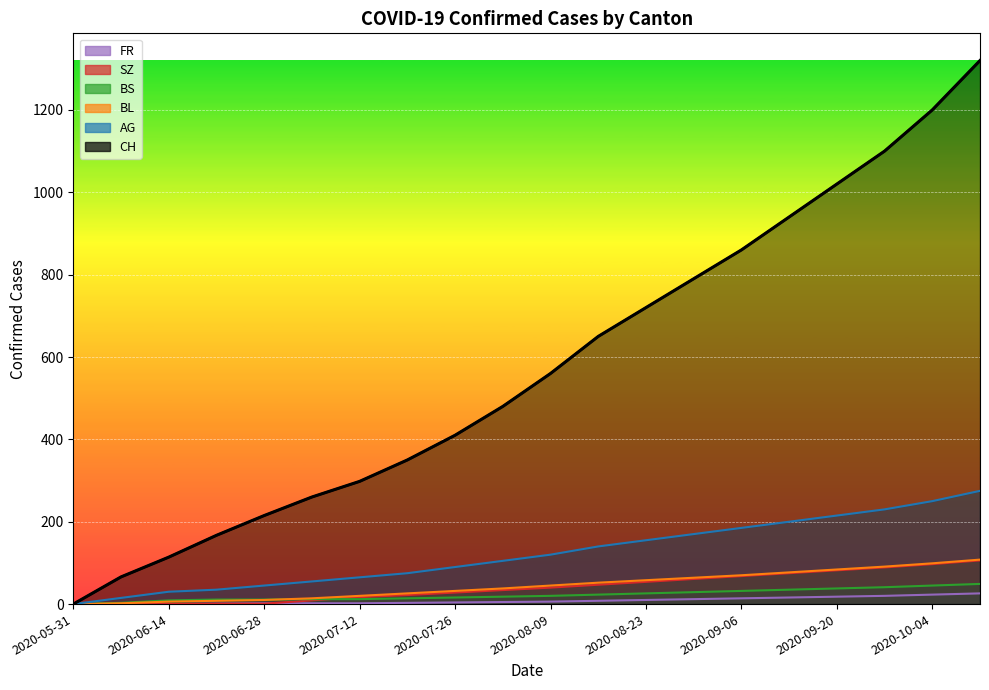

True or false: FR and BS intersect in this chart.

False